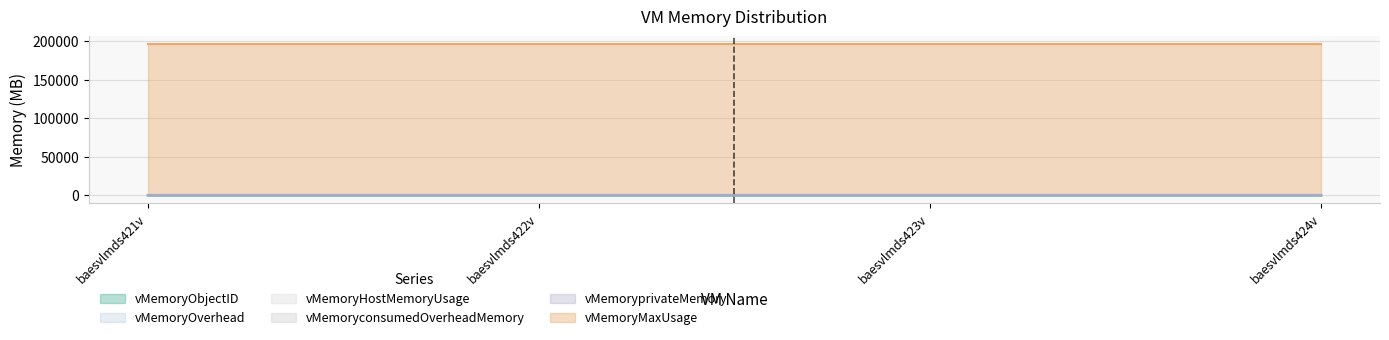

Which series has the largest total across all categories?

vMemoryMaxUsage